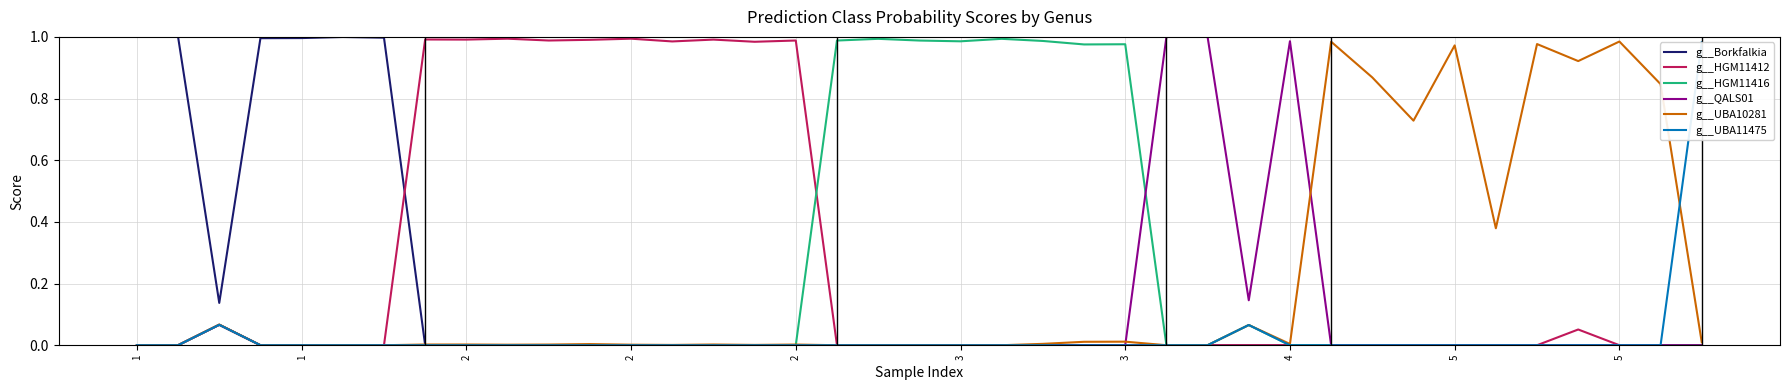

At how many categories does at least one series exceed 0?

39